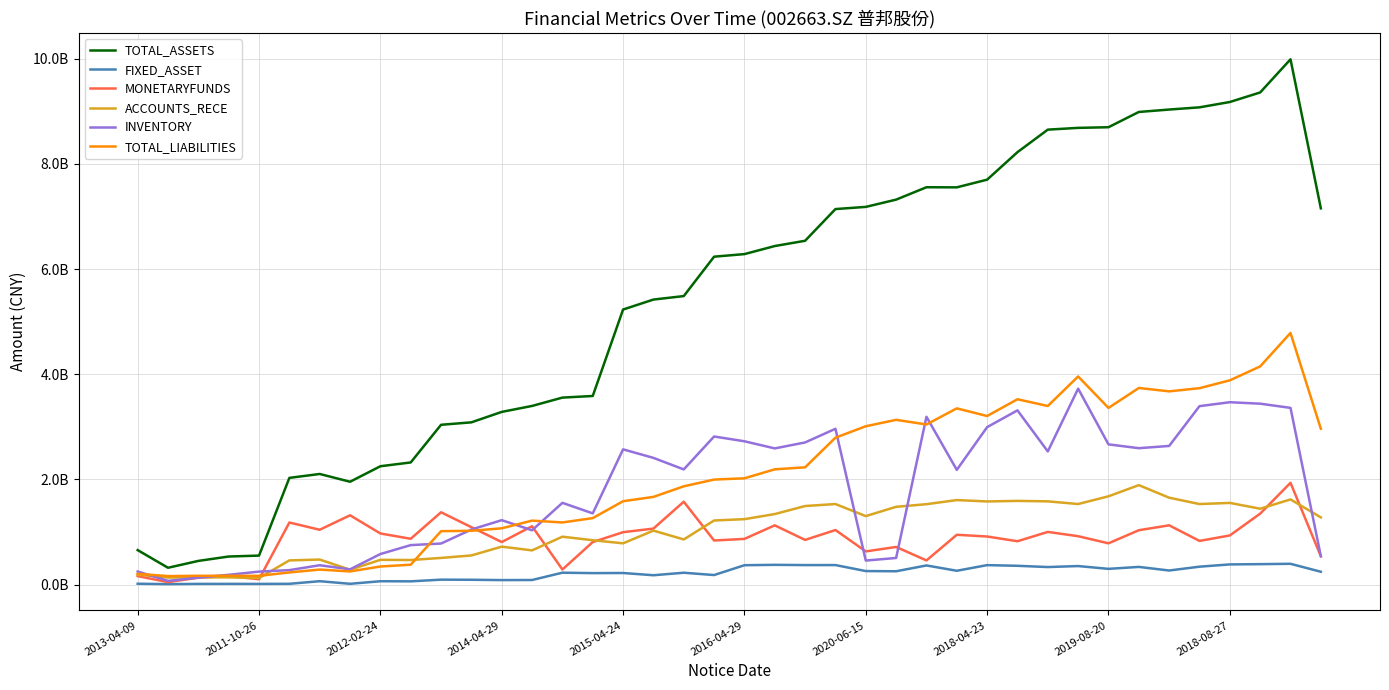

At which category is the sum across all series the highest?

38